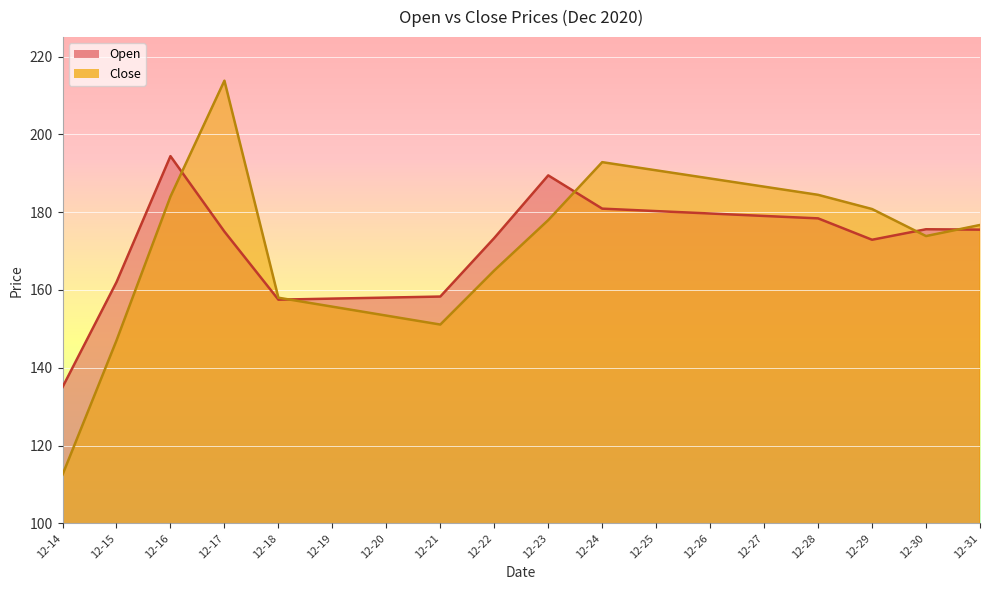

How many interior local peaks does the Open series have?

3